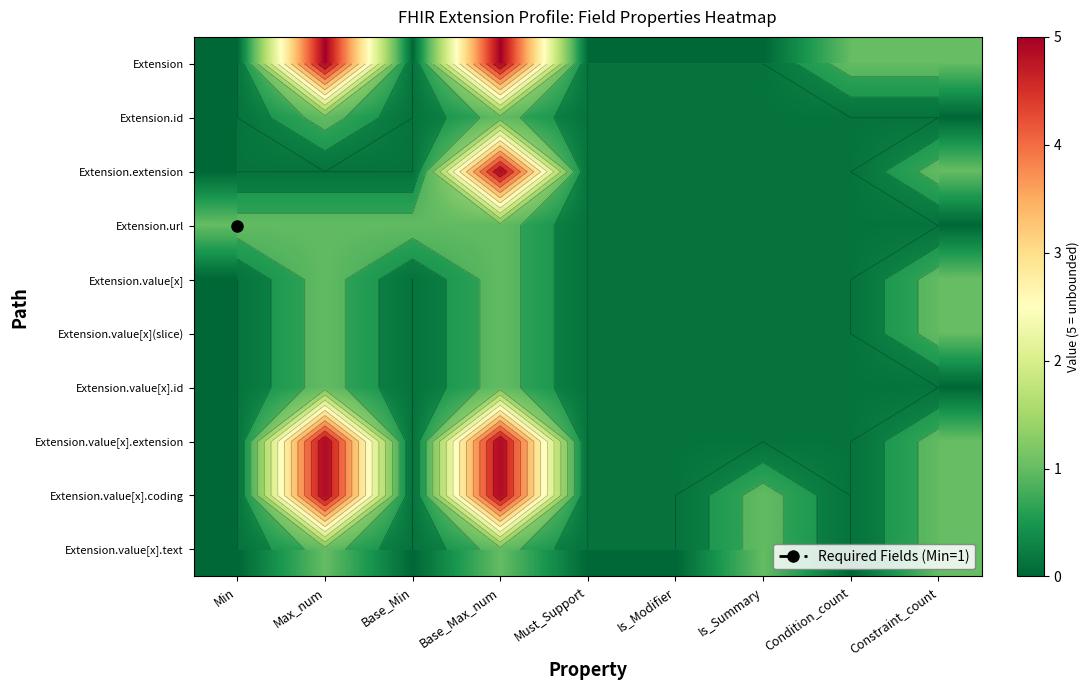

Is it true that Extension.value[x](slice) equals 1 at Is_Modifier?

False